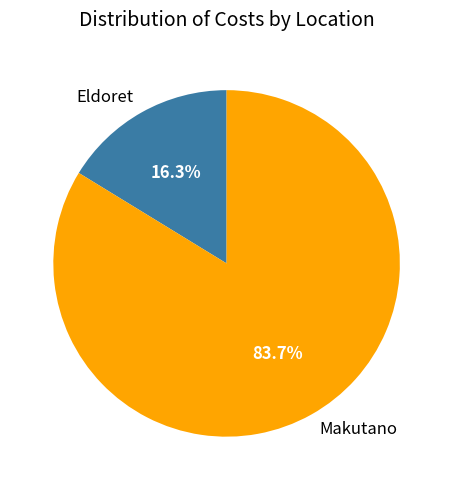

Between Makutano and Eldoret, which is larger?

Makutano